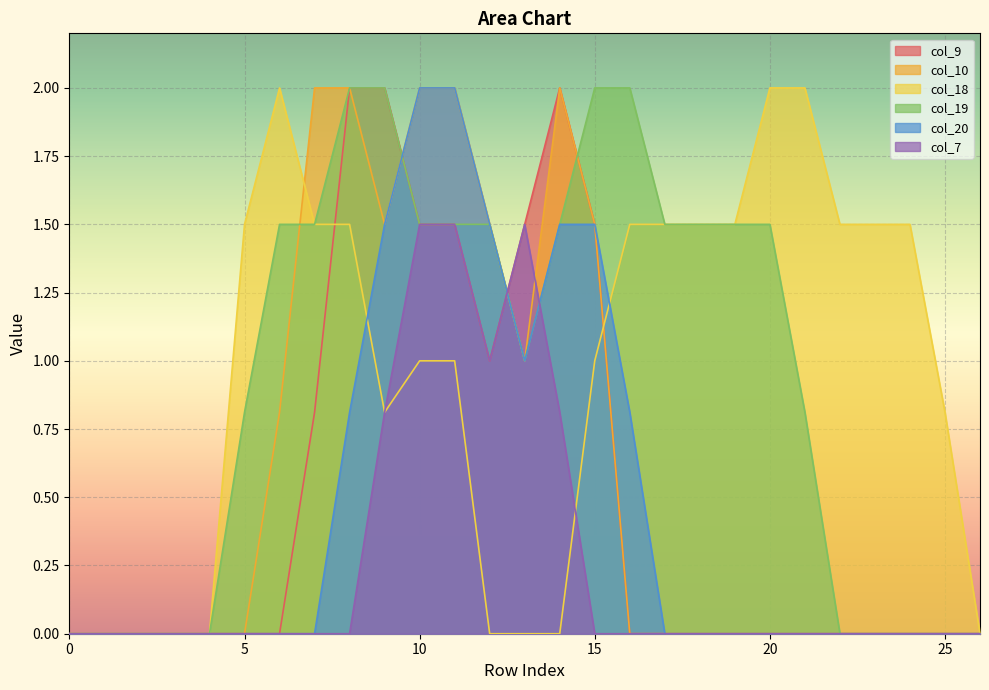

True or false: col_7 has a value of 2.1 at 11.

False